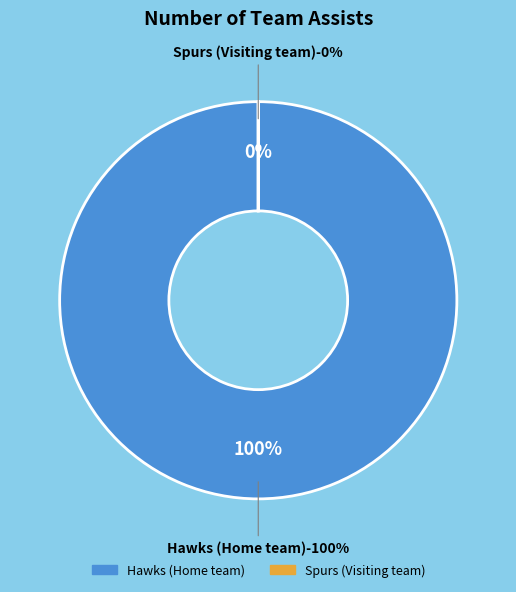

Rank the categories by value from lowest to highest.

Spurs (Visiting team), Hawks (Home team)